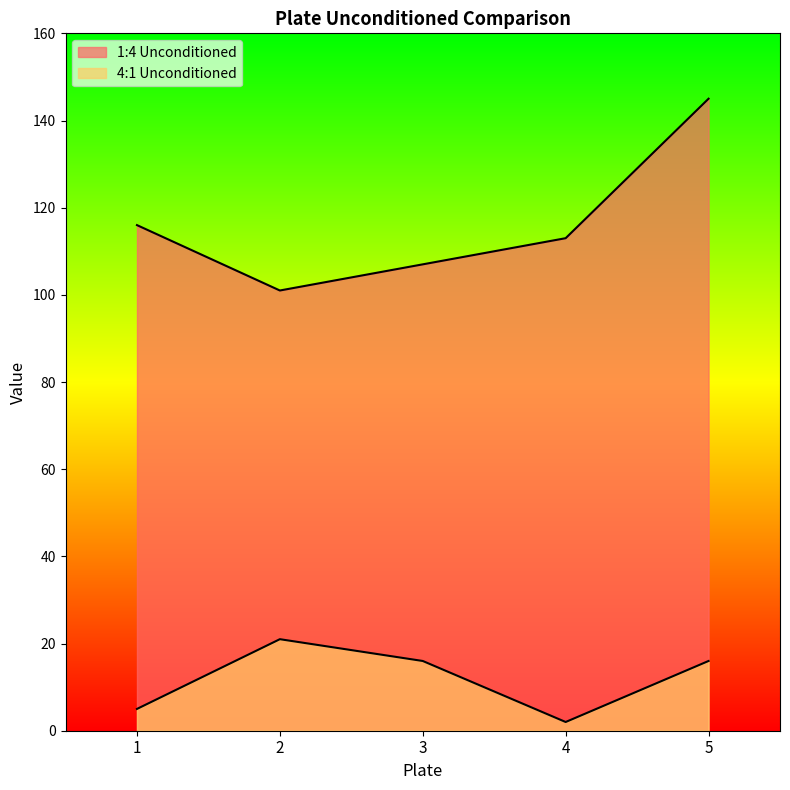

The 4:1 Unconditioned series shows 16 at 5. True or false?

True